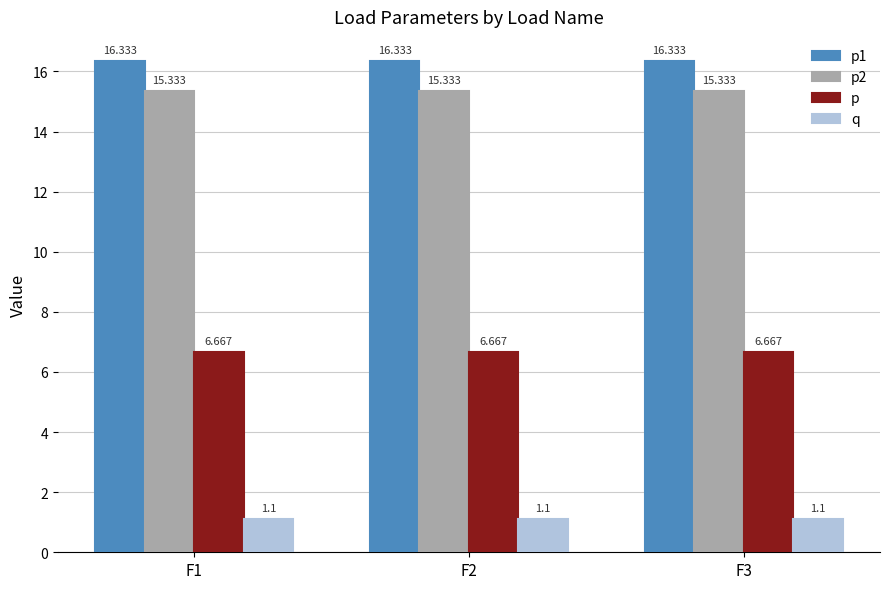

How many bars are there in total?

12